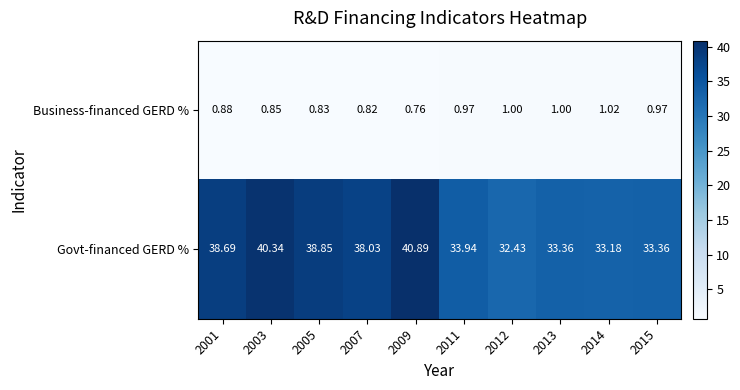

Which series has the largest range (max minus min)?

Govt-financed GERD %